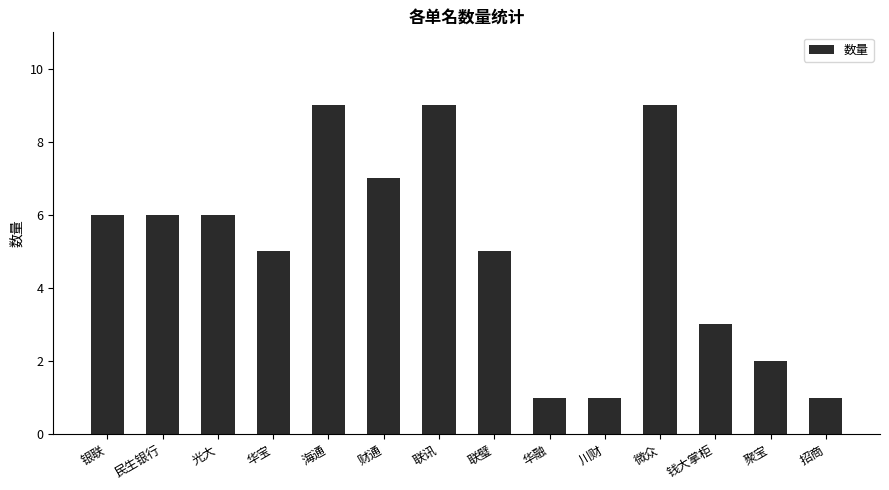

Is it true that the value at 川财 is 1?

True